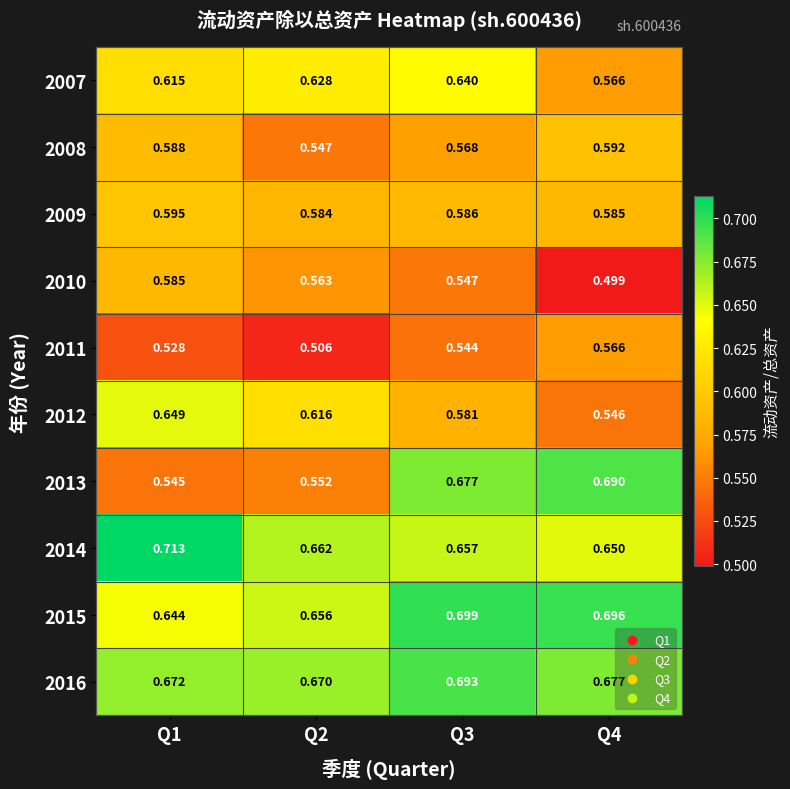

Is the value of 2008 at Q2 greater than the value of 2011 at Q4?

No